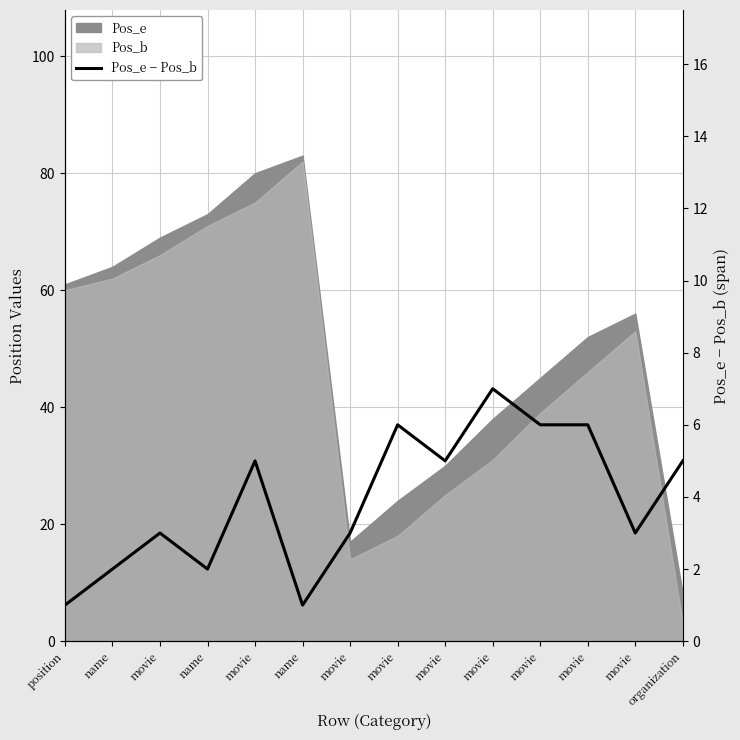

Does the chart display data point markers on the line(s)?

No